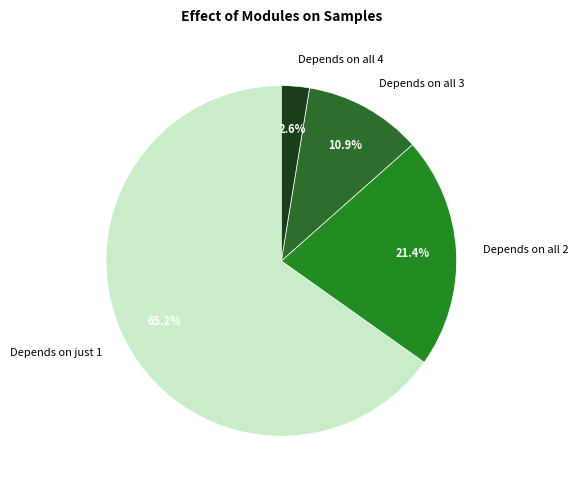

Count the number of slices in the pie.

4